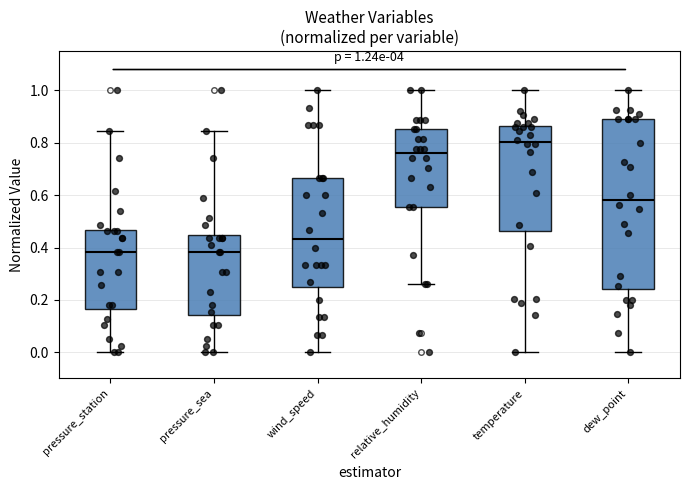

Which box is the tallest, from its lower edge to its upper edge?

dew_point